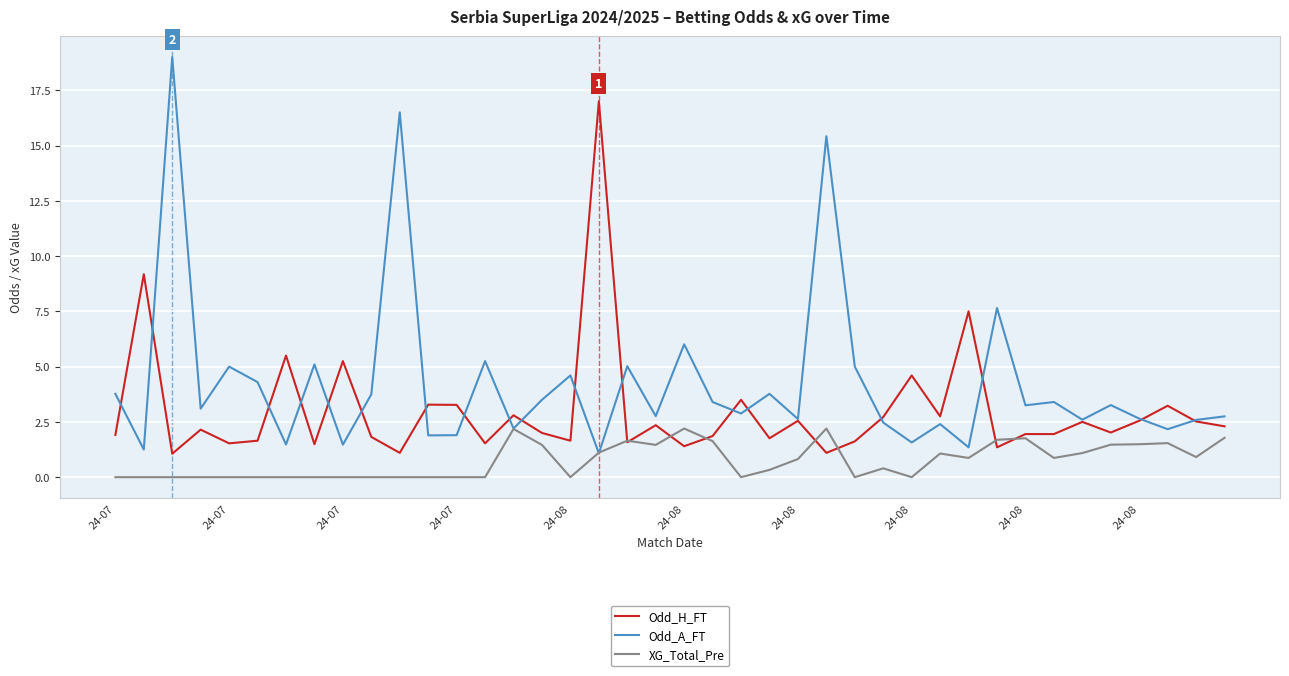

List the series in order of their overall mean, lowest first.

XG_Total_Pre, Odd_H_FT, Odd_A_FT